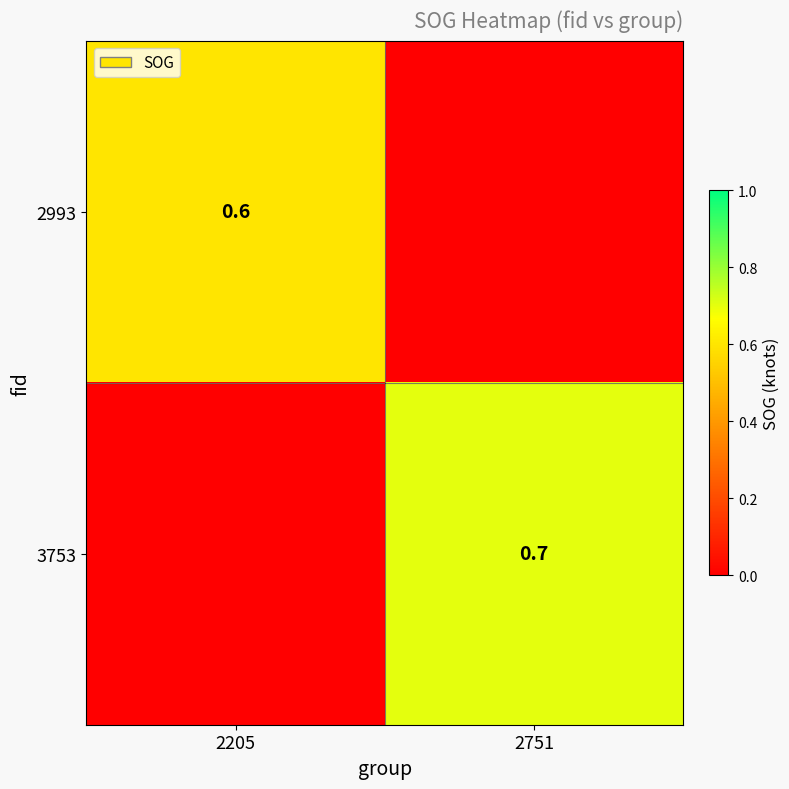

The value of 3753 at 2751 is 0.2. True or false?

False